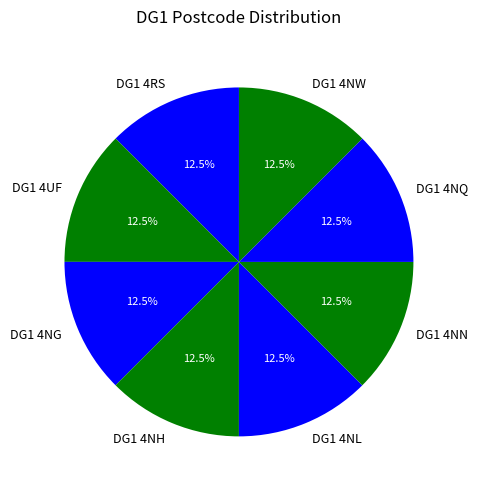

The DG1 4NG slice represents 18% of the pie. True or false?

False